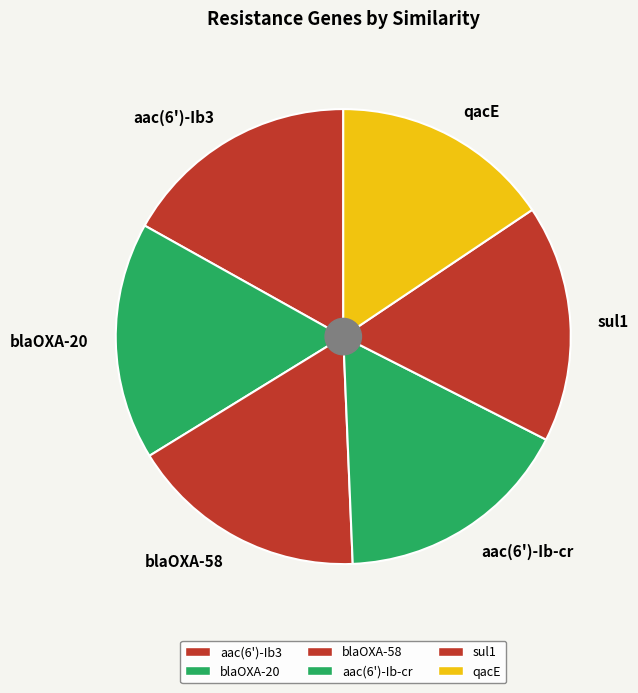

Is there a majority slice in this chart?

No